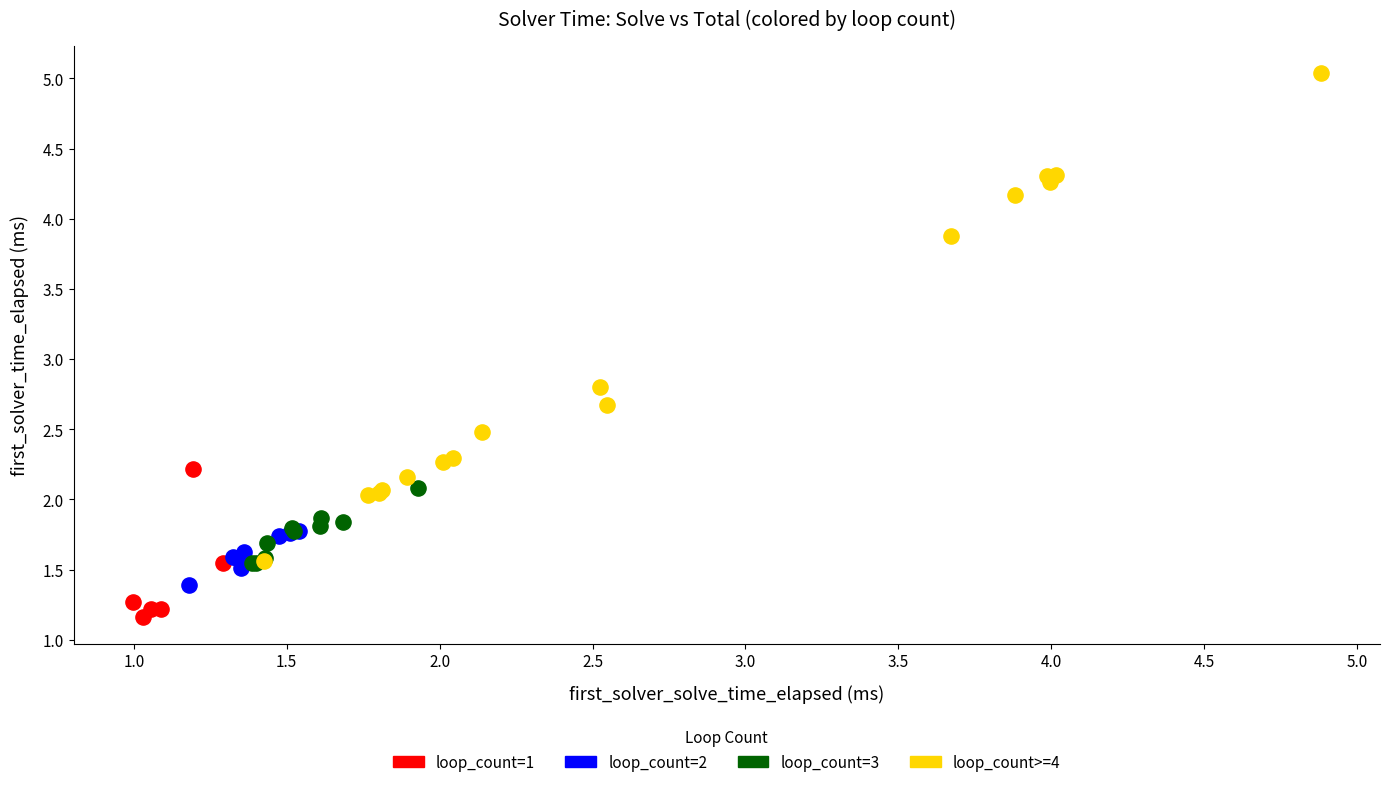

Which series contains the highest Y value?

loop_count>=4